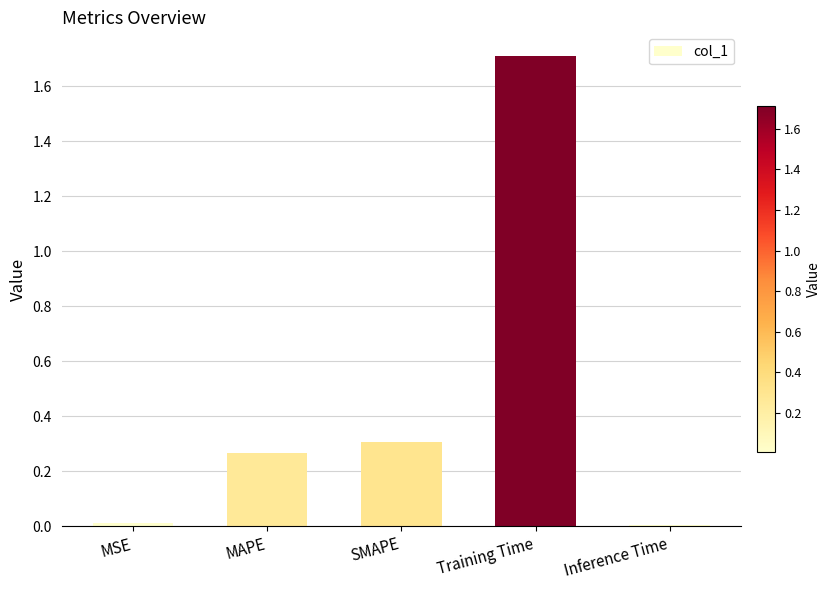

How many data points does each series have?

5